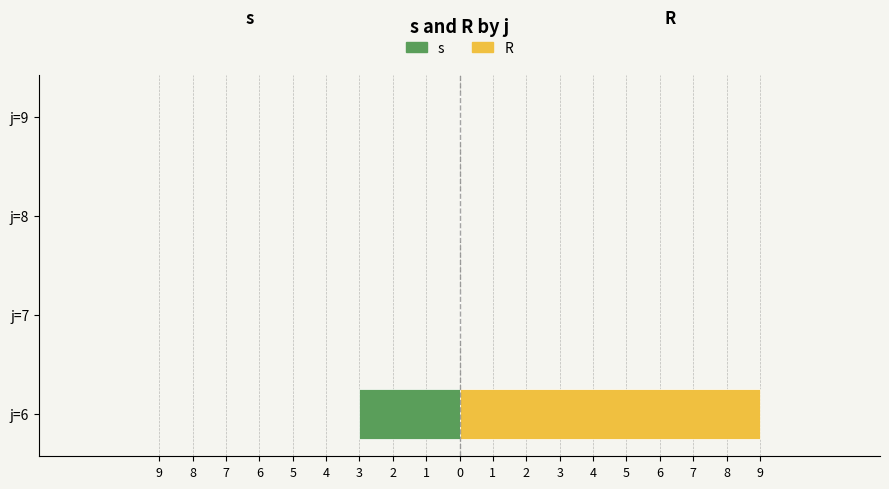

Which series has the largest range (max minus min)?

R